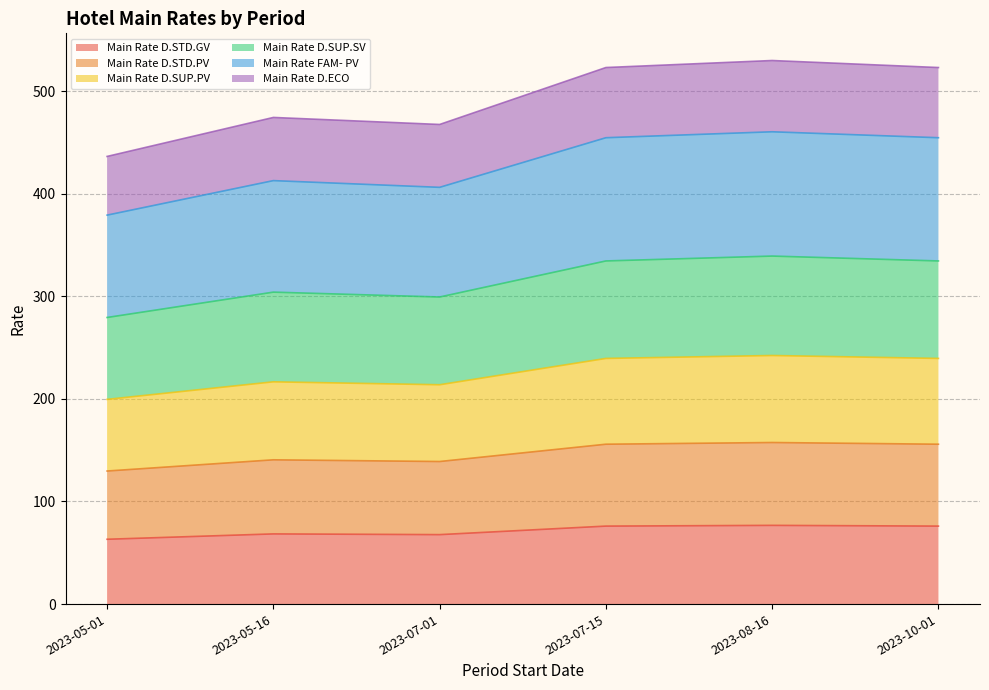

What is the greatest value displayed?

529.7